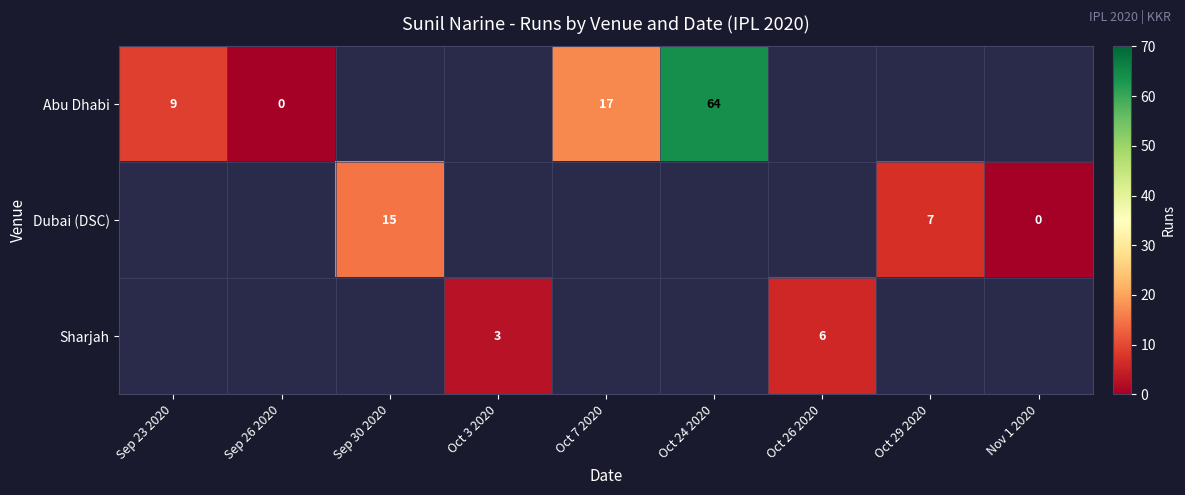

The value of Abu Dhabi at Oct 7 2020 is 17. True or false?

True